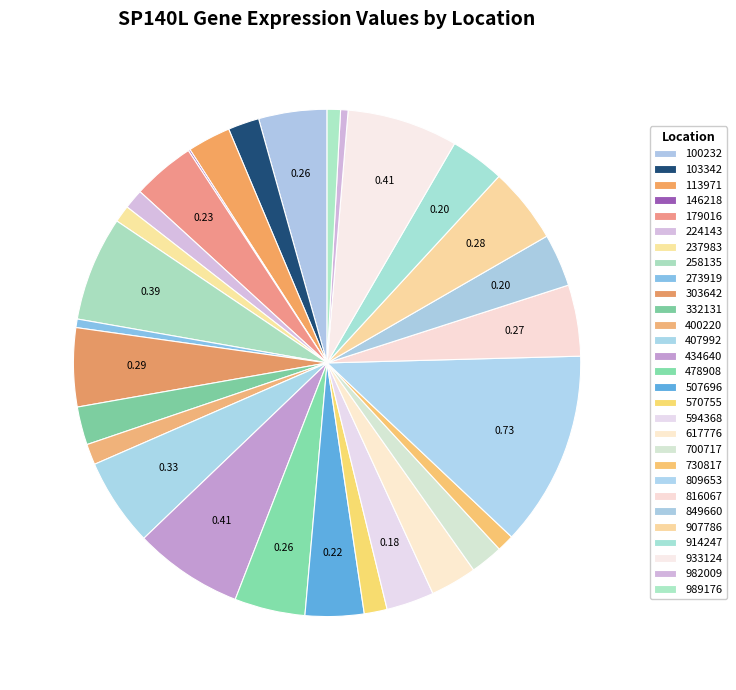

Is it true that 849660 is 3% of the pie?

True